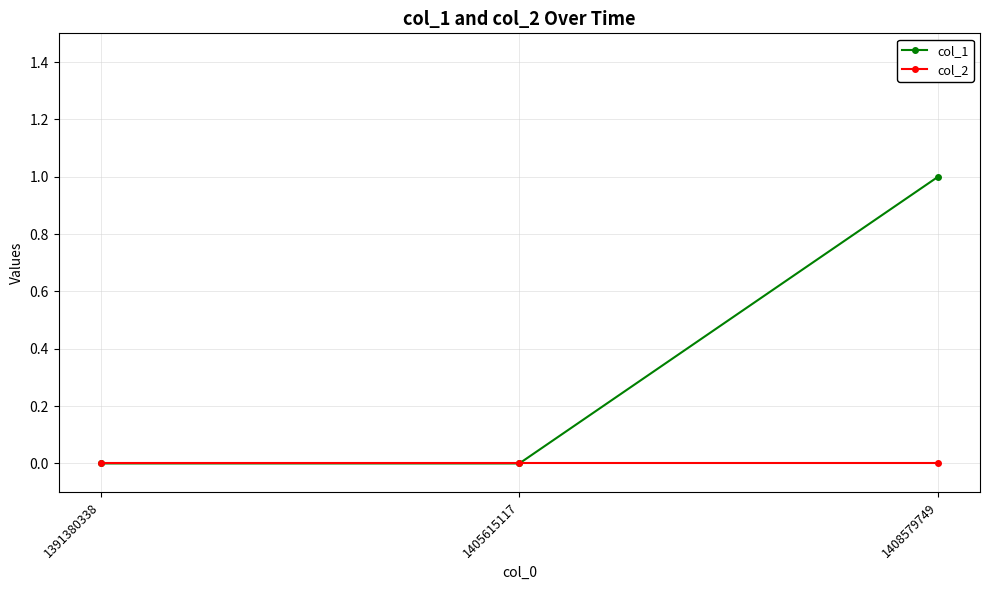

The value of col_1 at 1391380338 is -1. True or false?

False